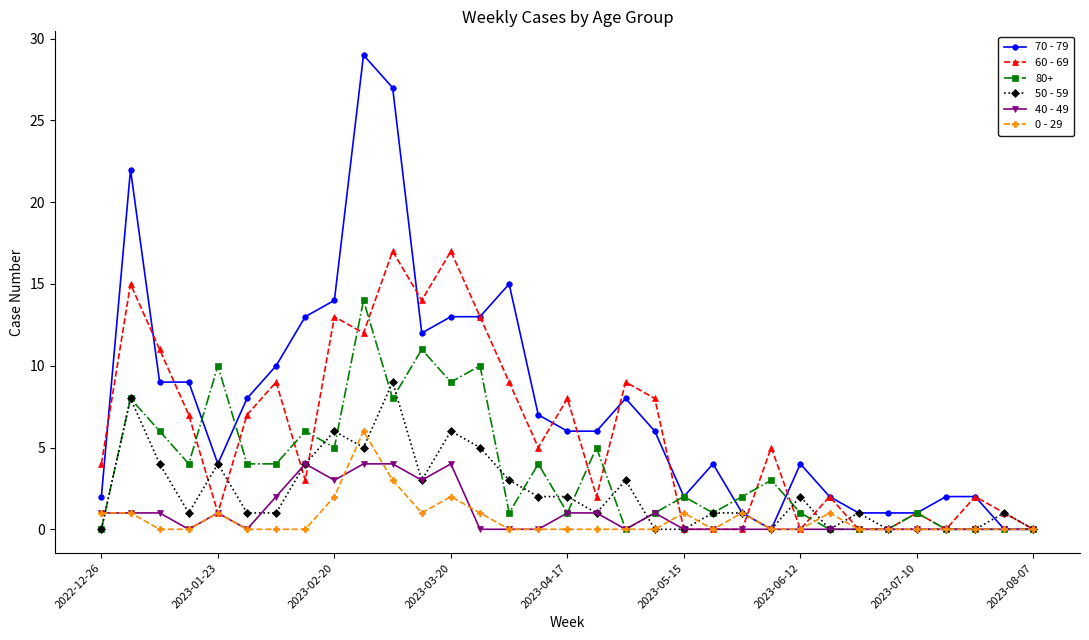

How many lines are shown in the chart?

6